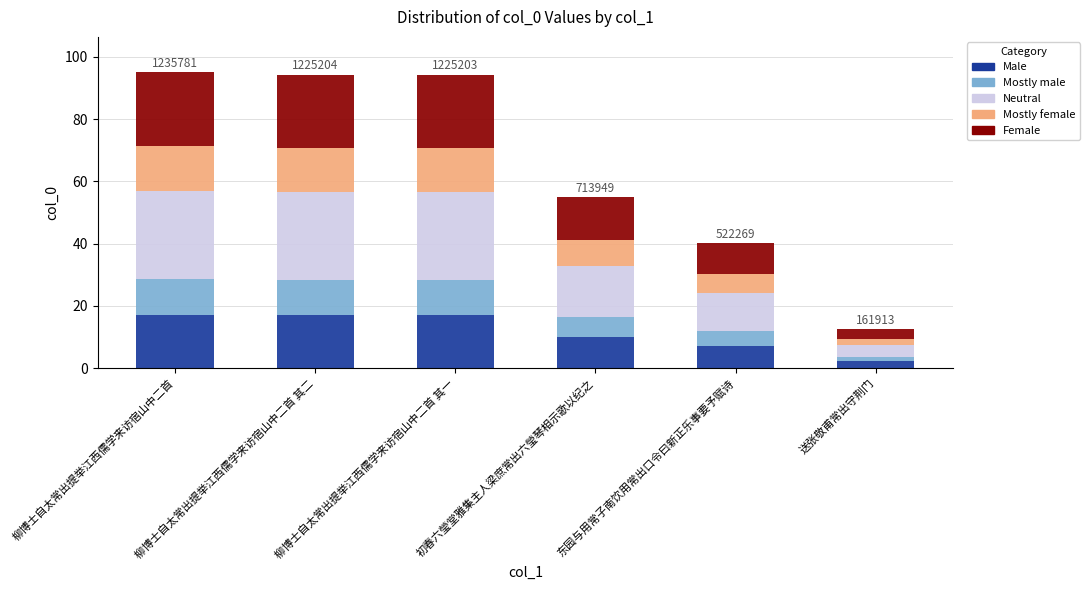

Read the Male value at 柳博士自太常出提举江西儒学来访宿山中二首 其二.

17.0